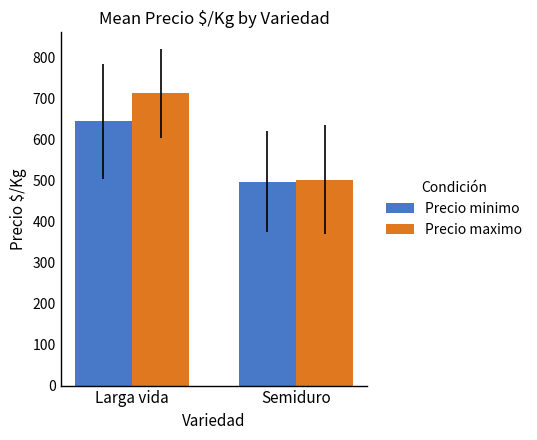

Does the chart contain any negative values?

No